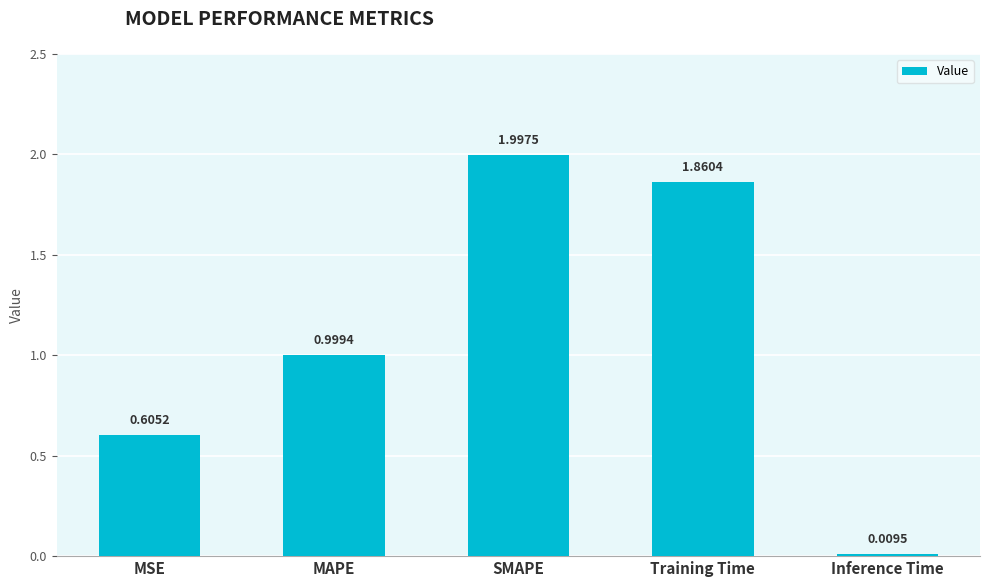

What position from the left is SMAPE?

3